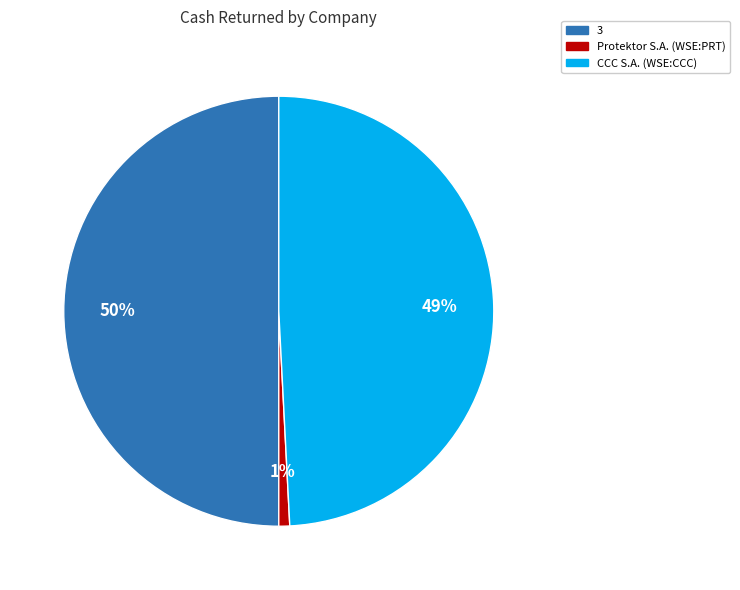

To the nearest percent, what is the average slice percentage?

33%